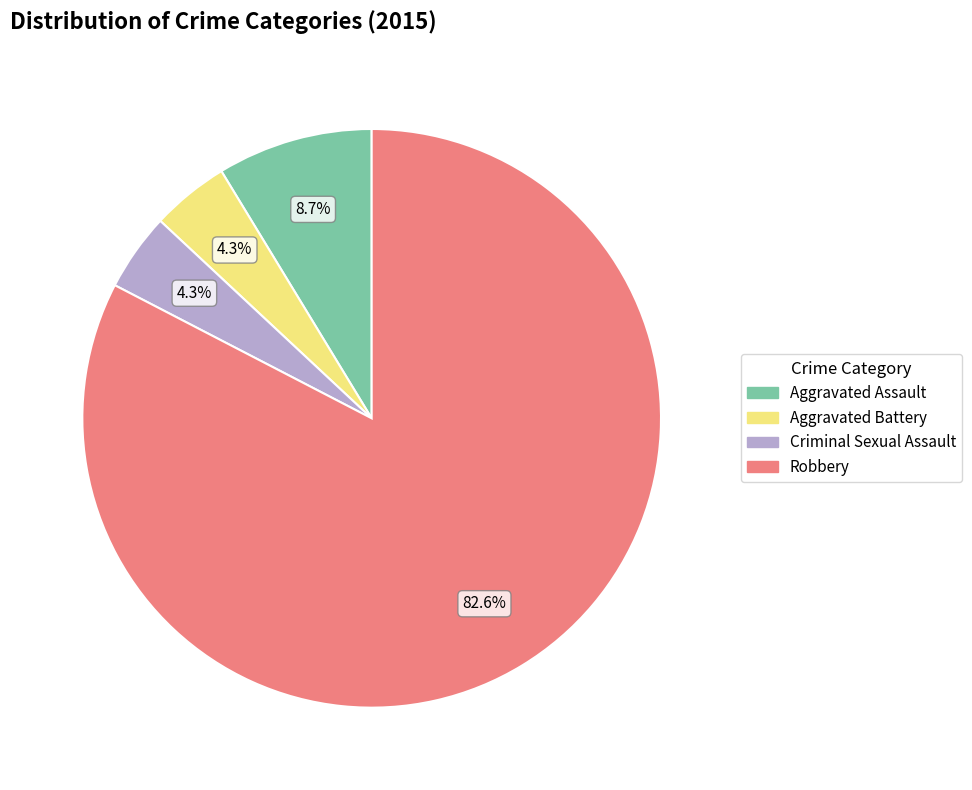

True or false: Robbery accounts for 83% of the total.

True